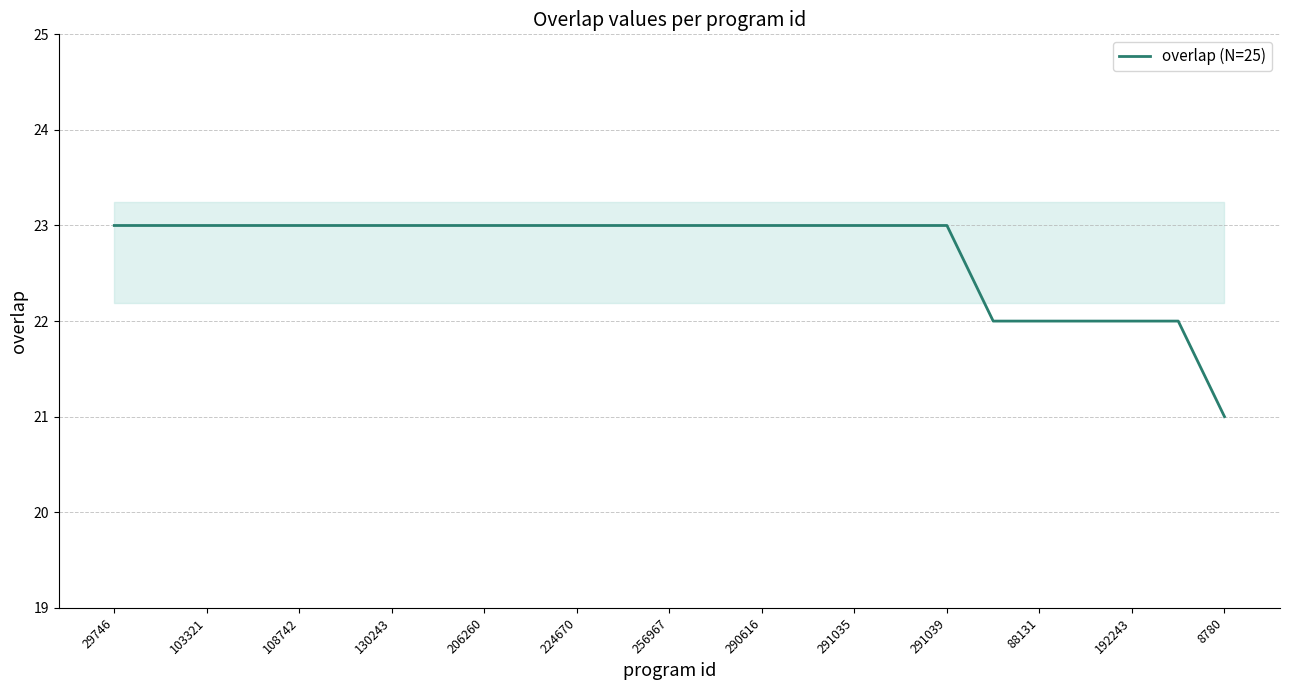

True or false: overlap (N=25) has a value of 23 at 29746.

True